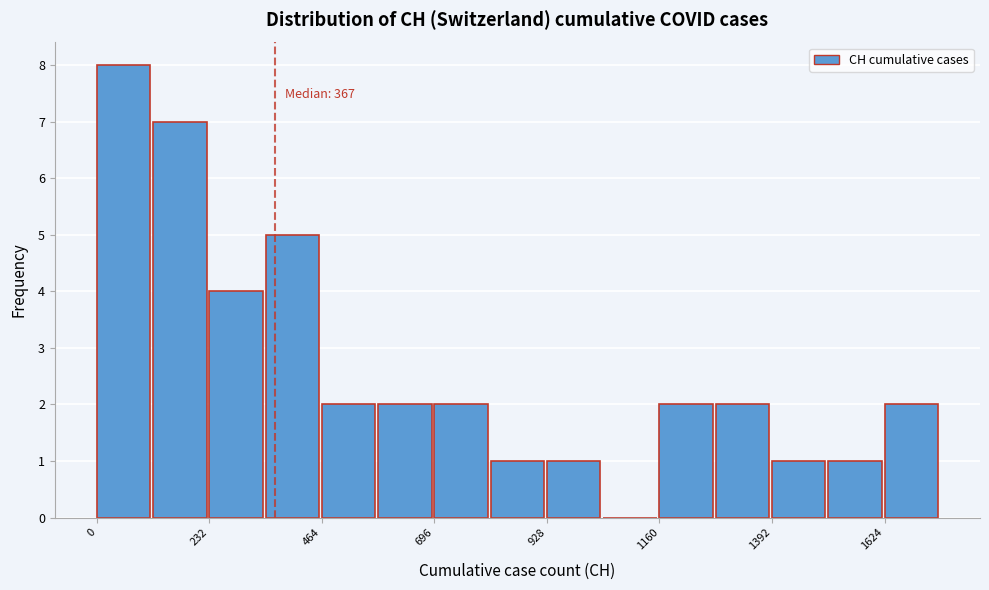

Read against the x-axis, roughly where is the centre of the tallest bar?

50